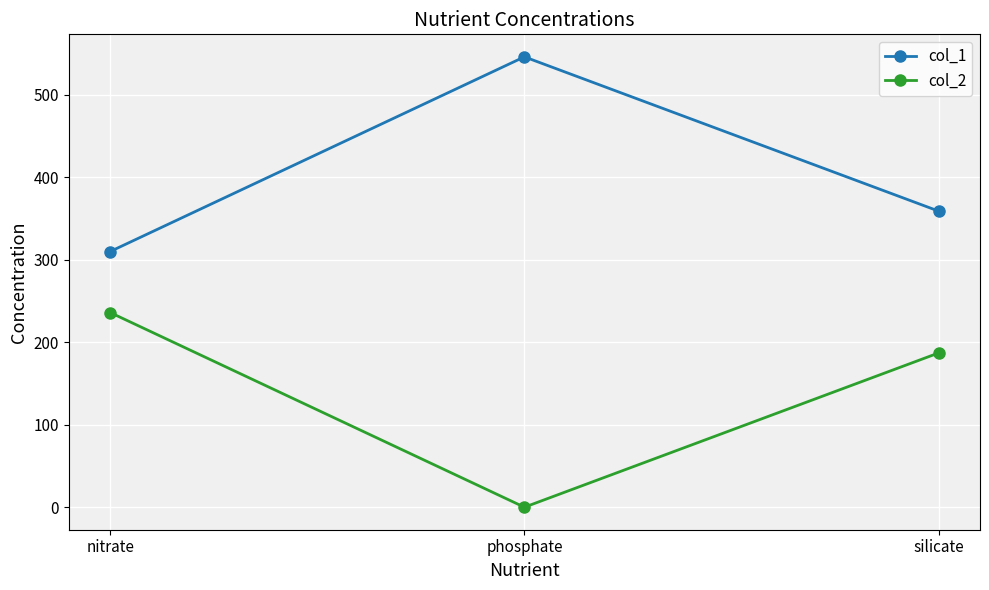

How many lines are shown in the chart?

2